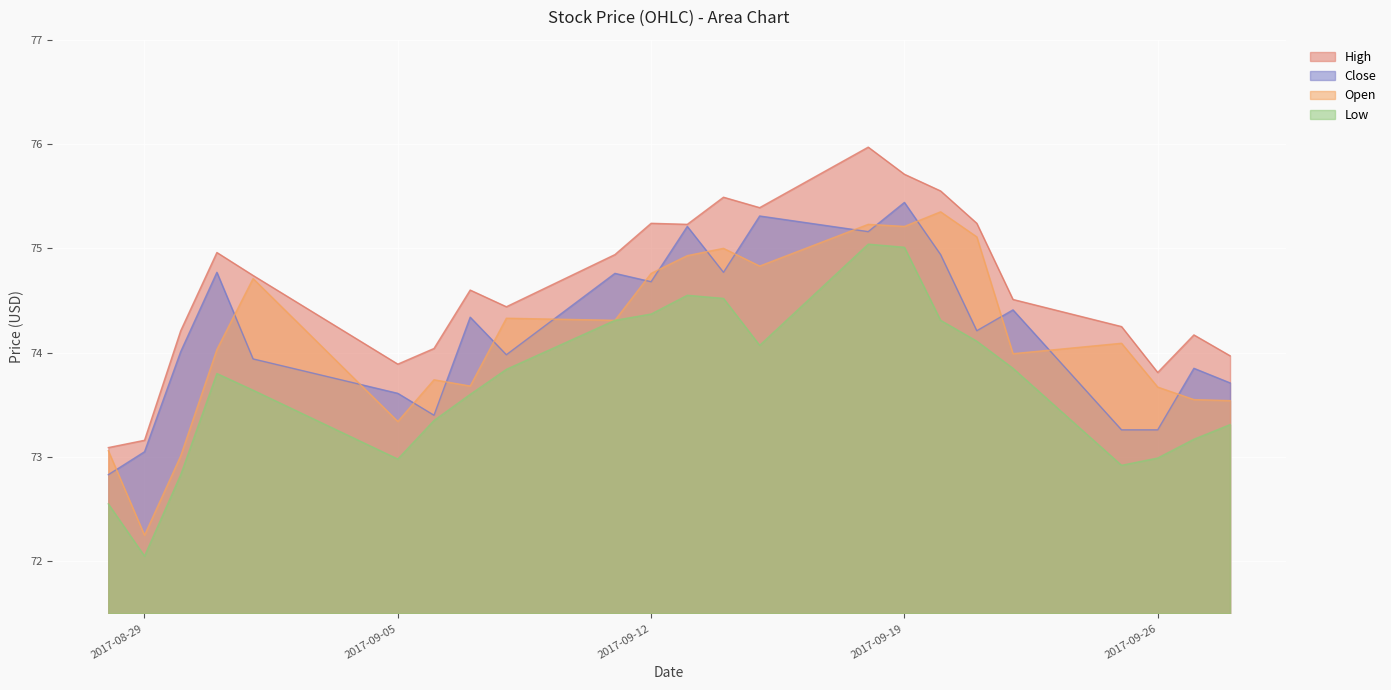

Is the value of High at 2017-09-21 greater than the value of Open at 2017-09-06?

Yes